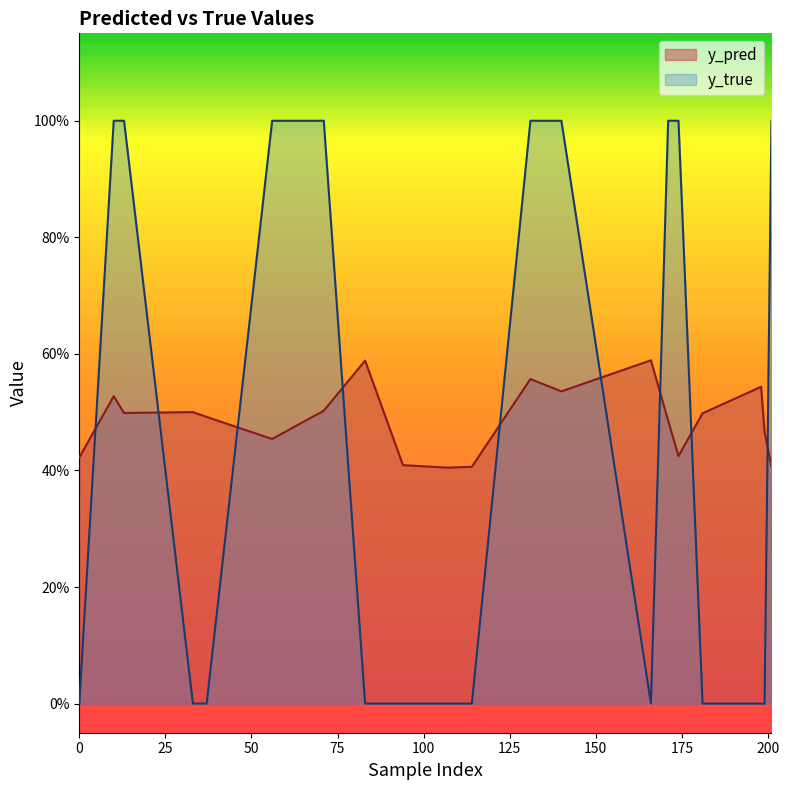

True or false: y_pred has more than 2 interior local peaks.

True